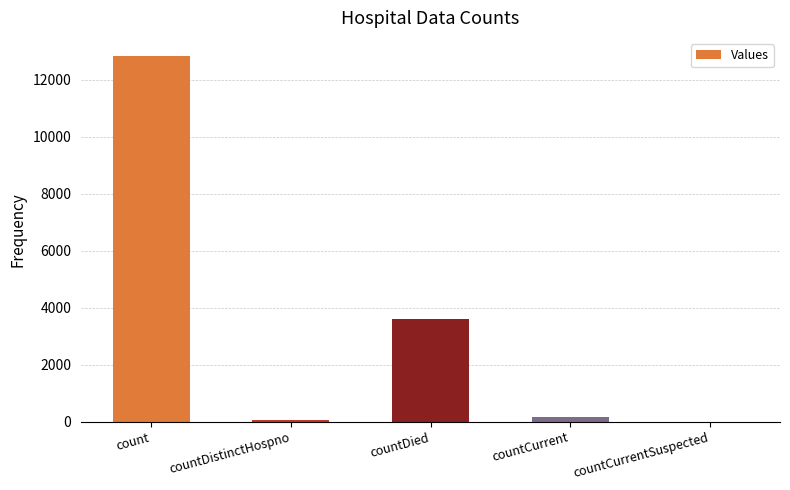

Are the bars horizontal?

No